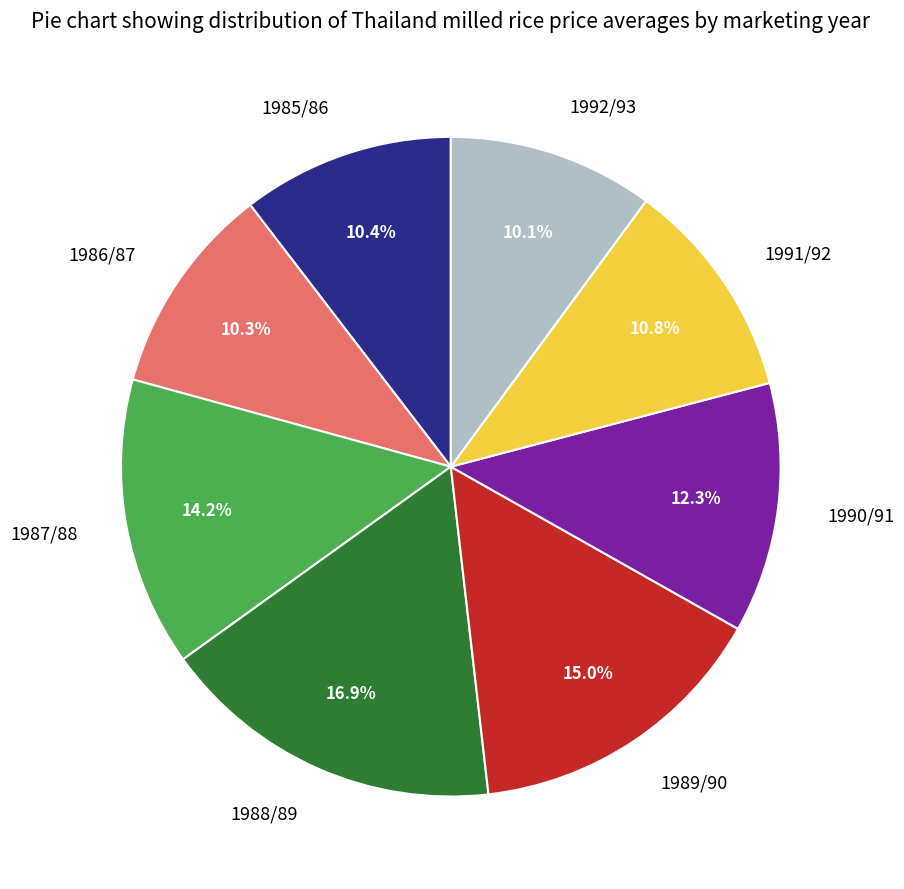

Does 1985/86 account for over 50% of the chart?

No